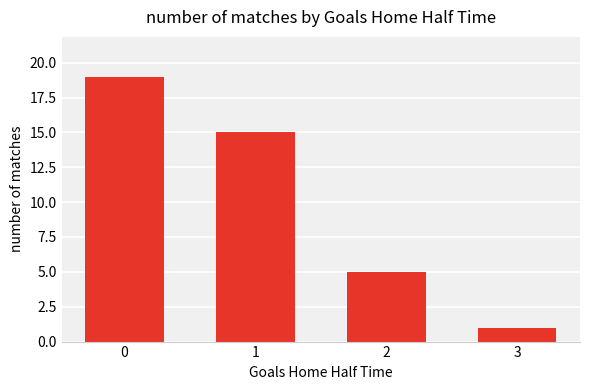

Does the chart contain stacked bars?

No